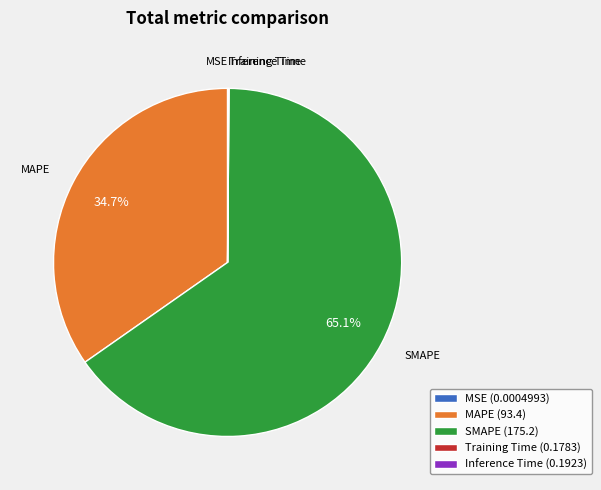

To the nearest percent, what portion does MAPE represent?

35%